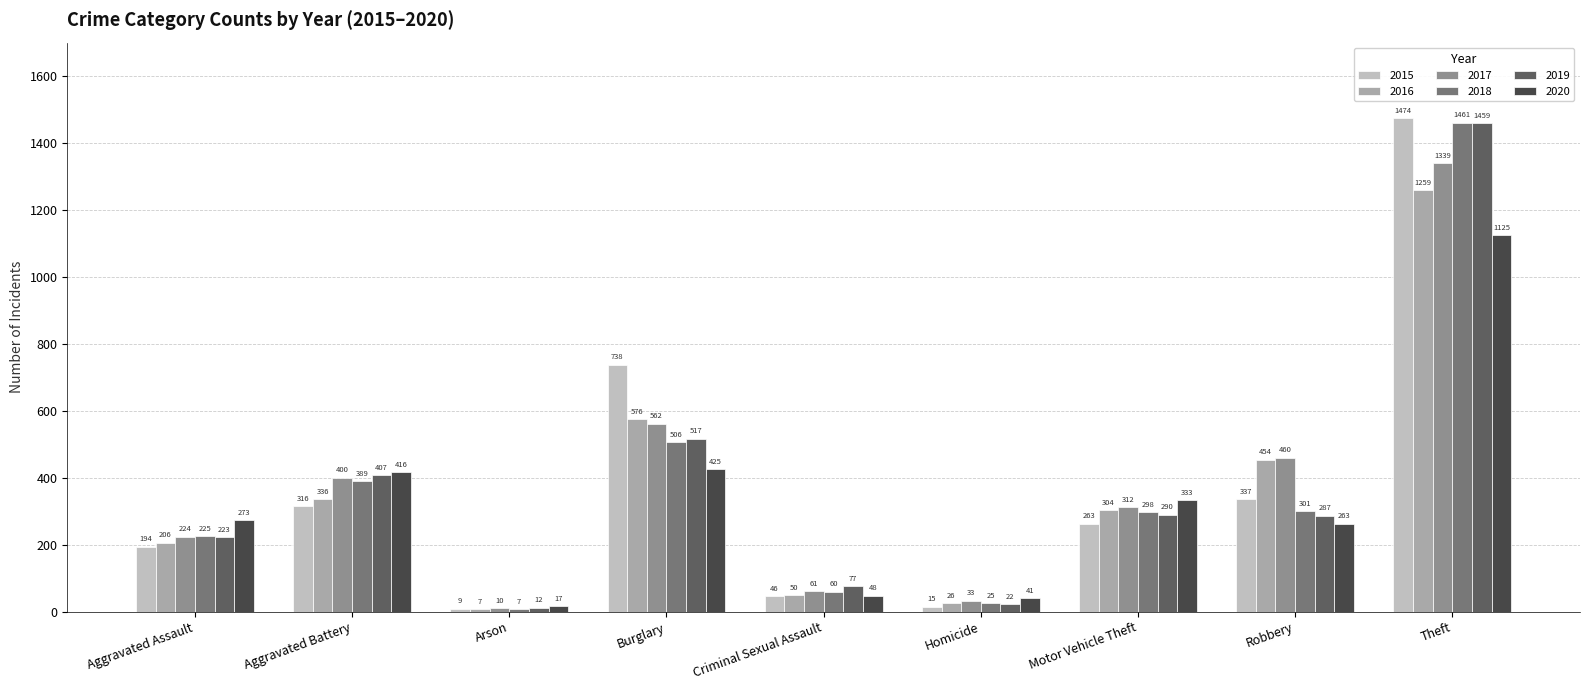

Which label corresponds to the largest value in the chart?

Theft